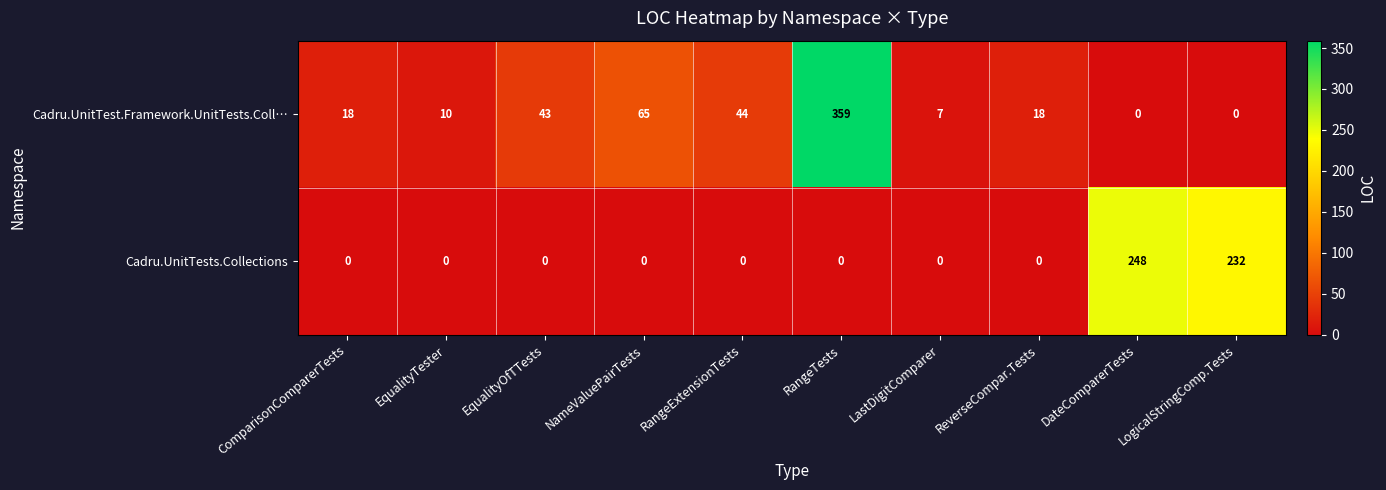

What is the highest value of the Cadru.UnitTest.Framework.UnitTests.Coll… series?

359